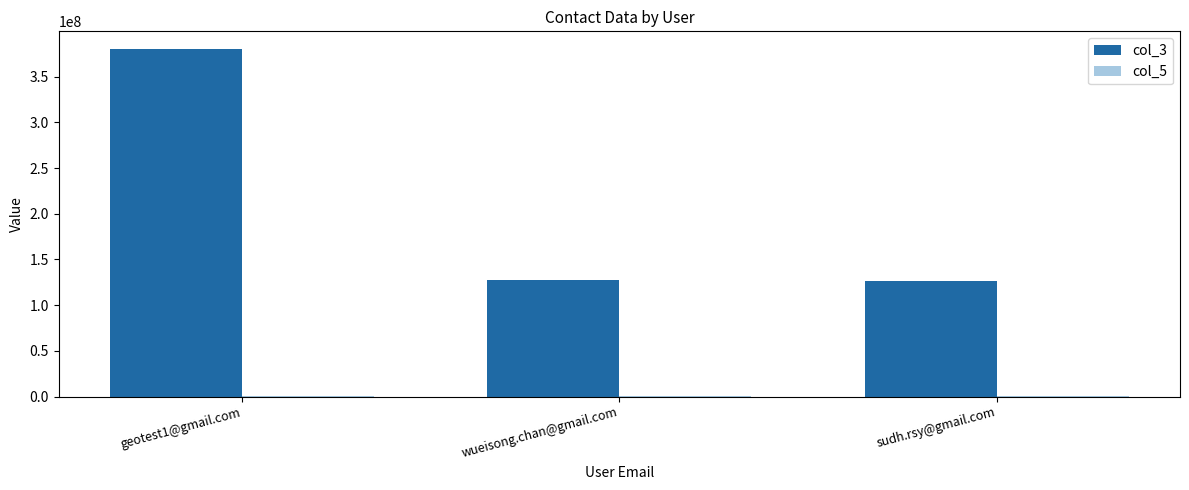

Which series has the largest total across all categories?

col_3